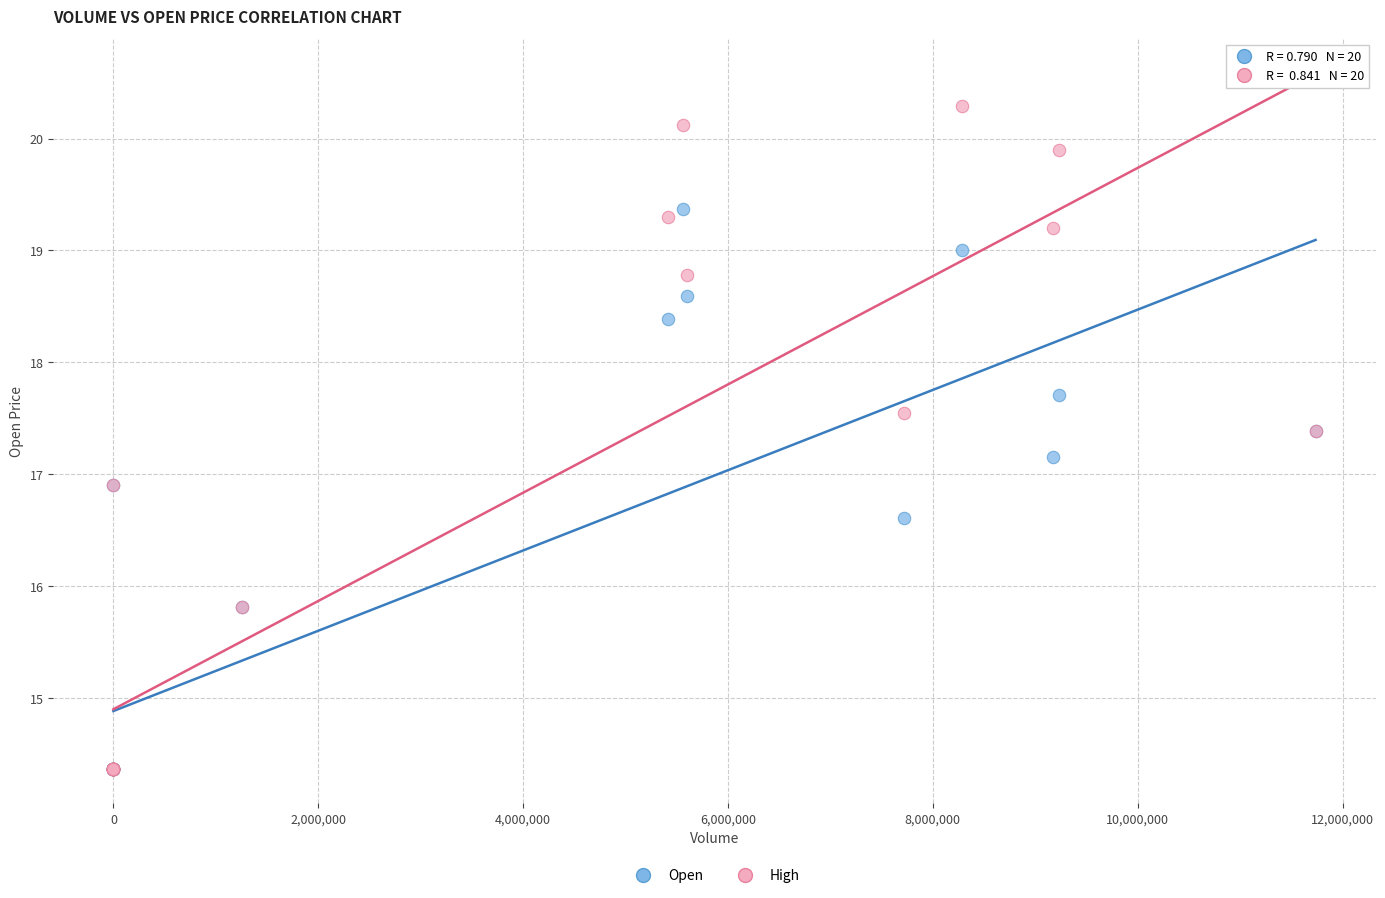

What are all the series names shown in the legend?

Open, High